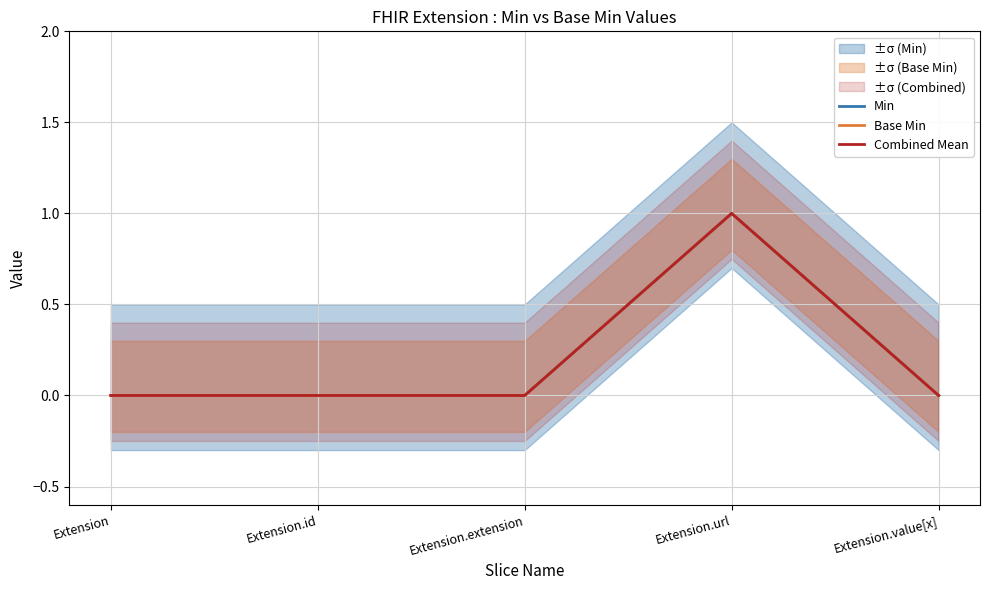

At which category does Min reach its first local peak?

Extension.url